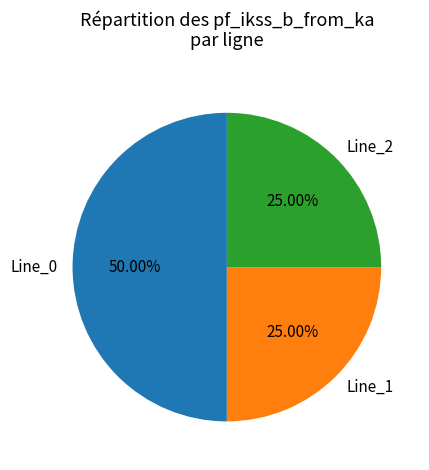

Combined, what portion of the pie is Line_1 and Line_2?

50.0%